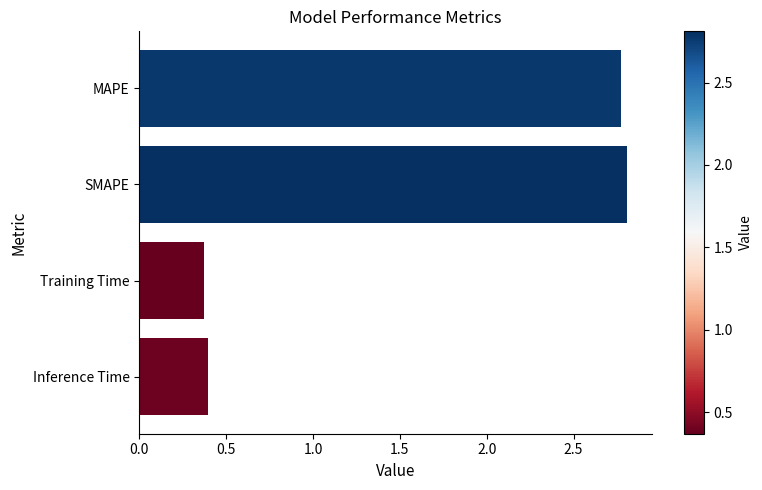

At which label is the value closest to 1?

Inference Time